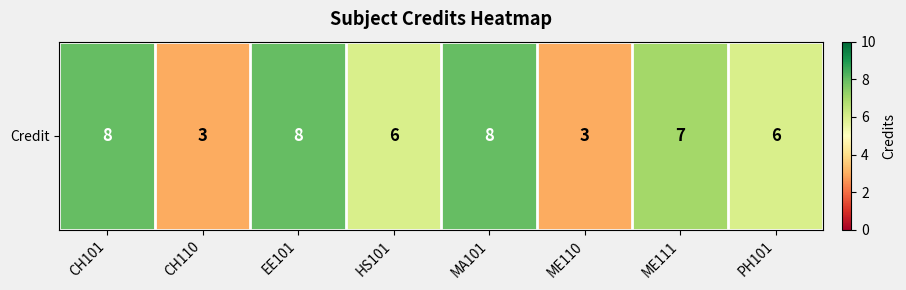

At which category does the chart reach its minimum across all series?

CH110